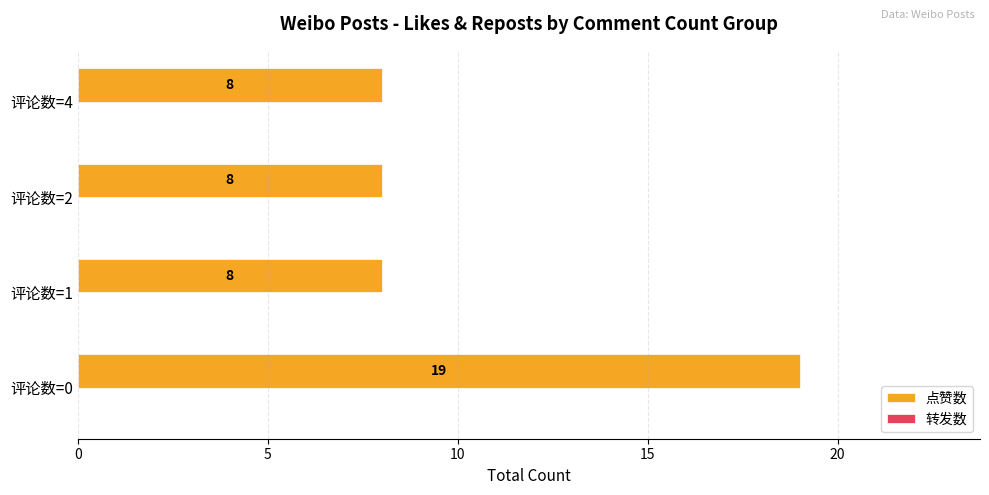

How many bars are there in total?

4